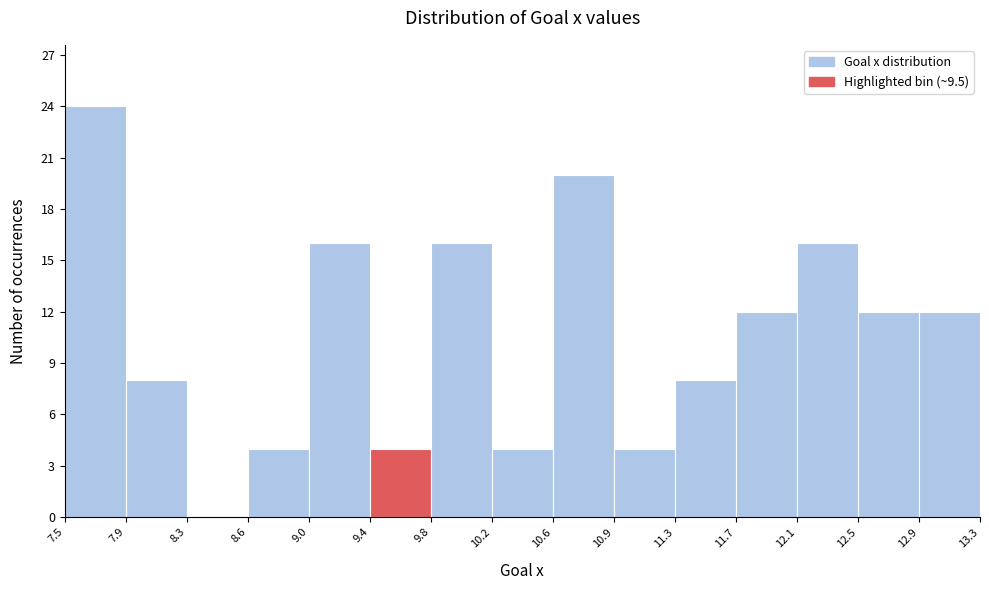

Reading left to right, transcribe this chart: for each bar, give the range it covers on the x-axis and its height. The values are not printed on the chart, so give them approximately, as read against the axis.

7.5 to 7.9: 24
7.9 to 8.3: 8
8.3 to 8.6: 0
8.6 to 9.0: 4
9.0 to 9.4: 16
9.4 to 9.8: 4
9.8 to 10.2: 16
10.2 to 10.6: 4
10.6 to 10.9: 20
10.9 to 11.3: 4
11.3 to 11.7: 8
11.7 to 12.1: 12
12.1 to 12.5: 16
12.5 to 12.9: 12
12.9 to 13.3: 12